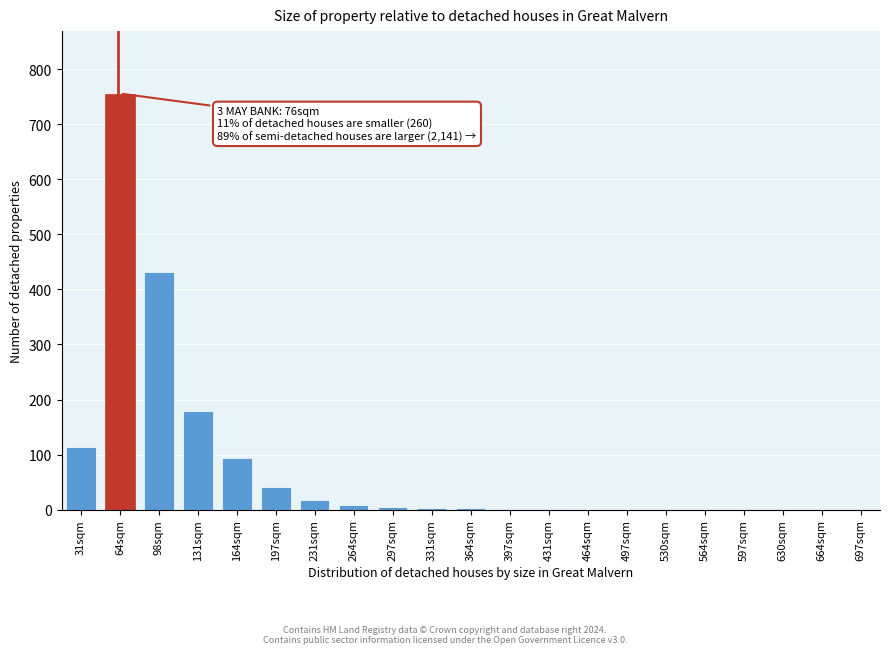

What is the ratio of the value at 31sqm to the value at 231sqm?

6.3